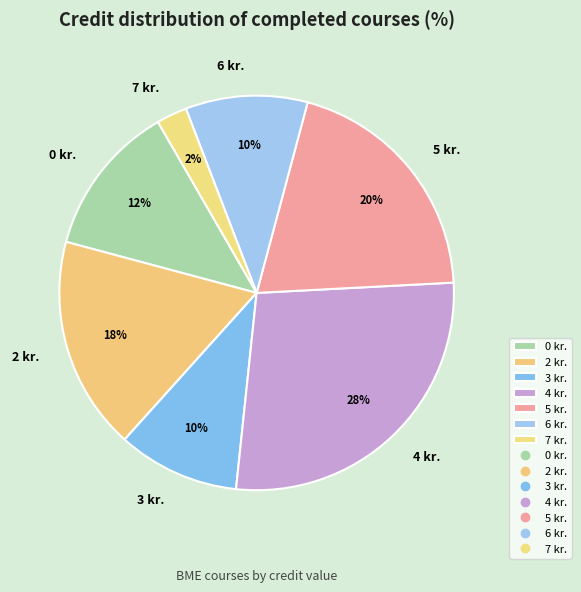

Is it true that 7 kr. is 11% of the pie?

False